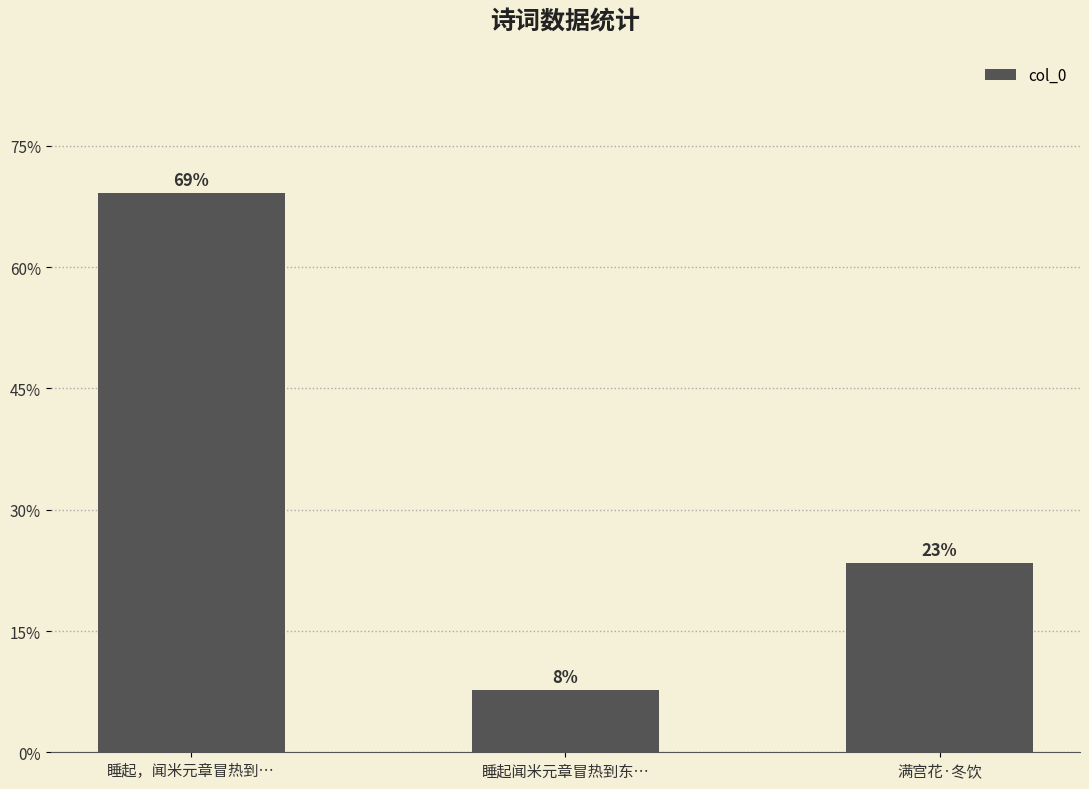

What is the label of the 1st bar from the right?

满宫花·冬饮